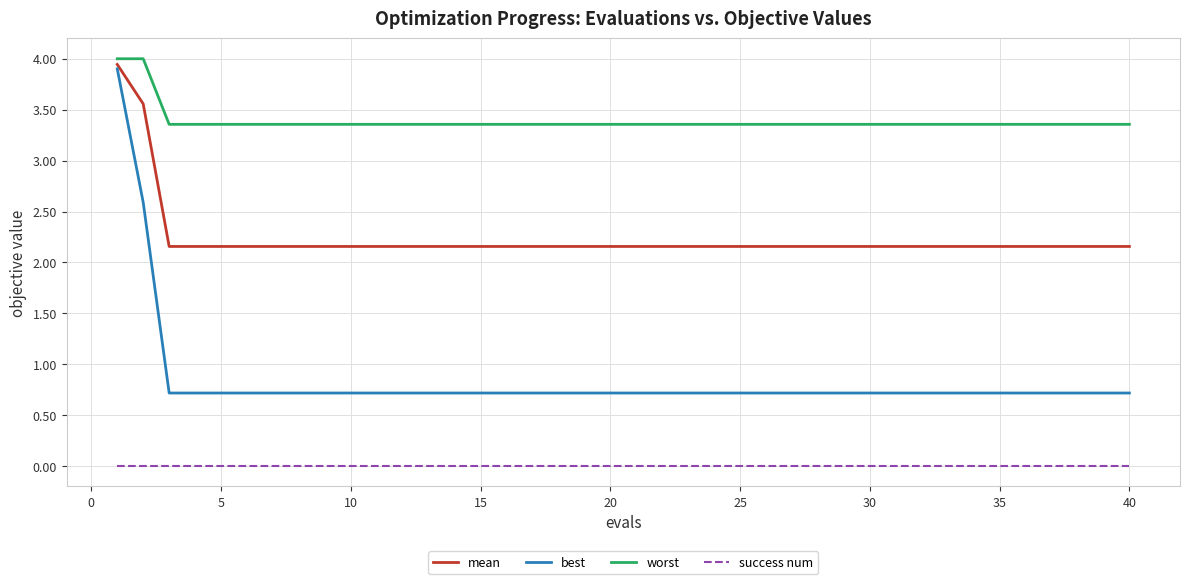

How many lines are shown in the chart?

4